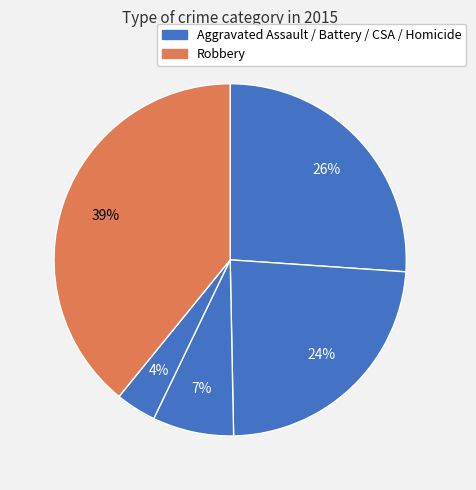

How many segments does this pie chart have?

5